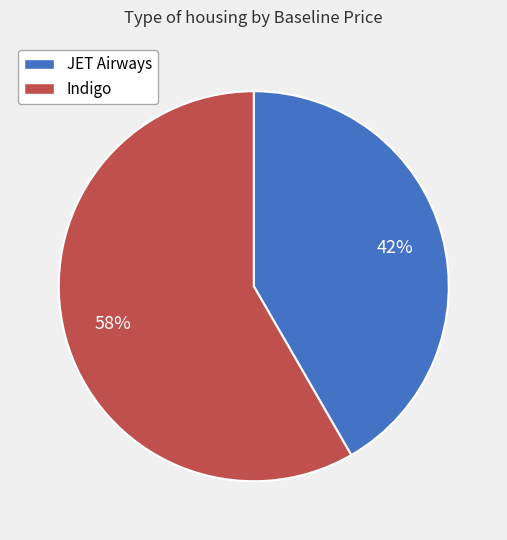

Which category has the smallest portion of the pie?

JET Airways